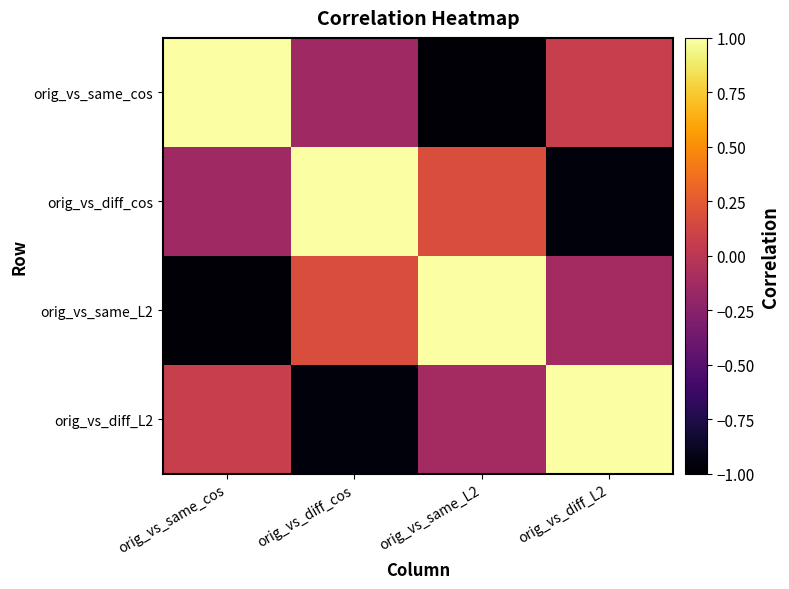

Which category has the lowest value across all series?

orig_vs_same_L2